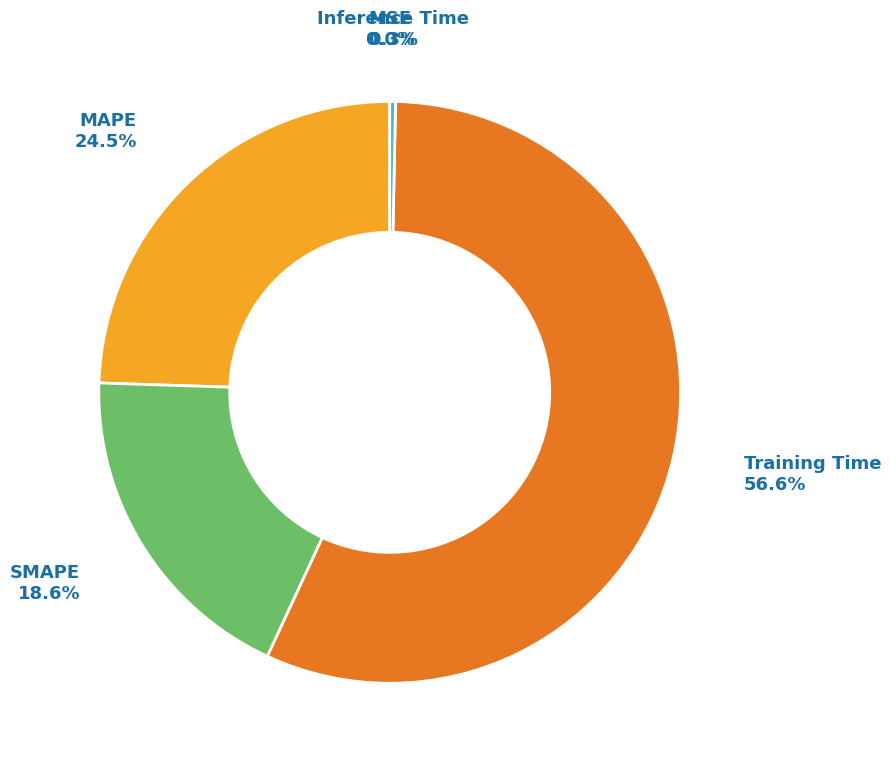

Does Training Time represent more than half of the total?

Yes